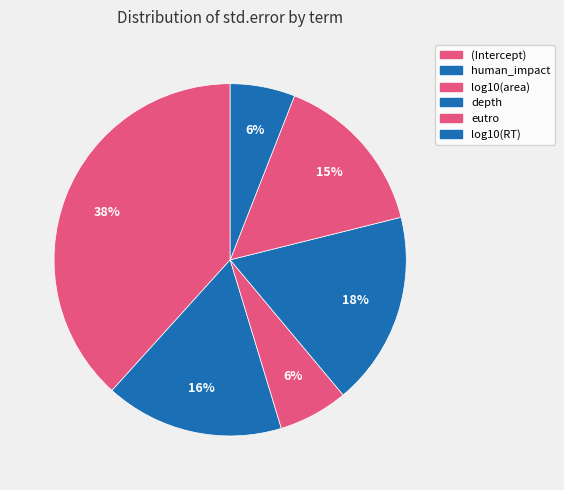

How many segments does this pie chart have?

6